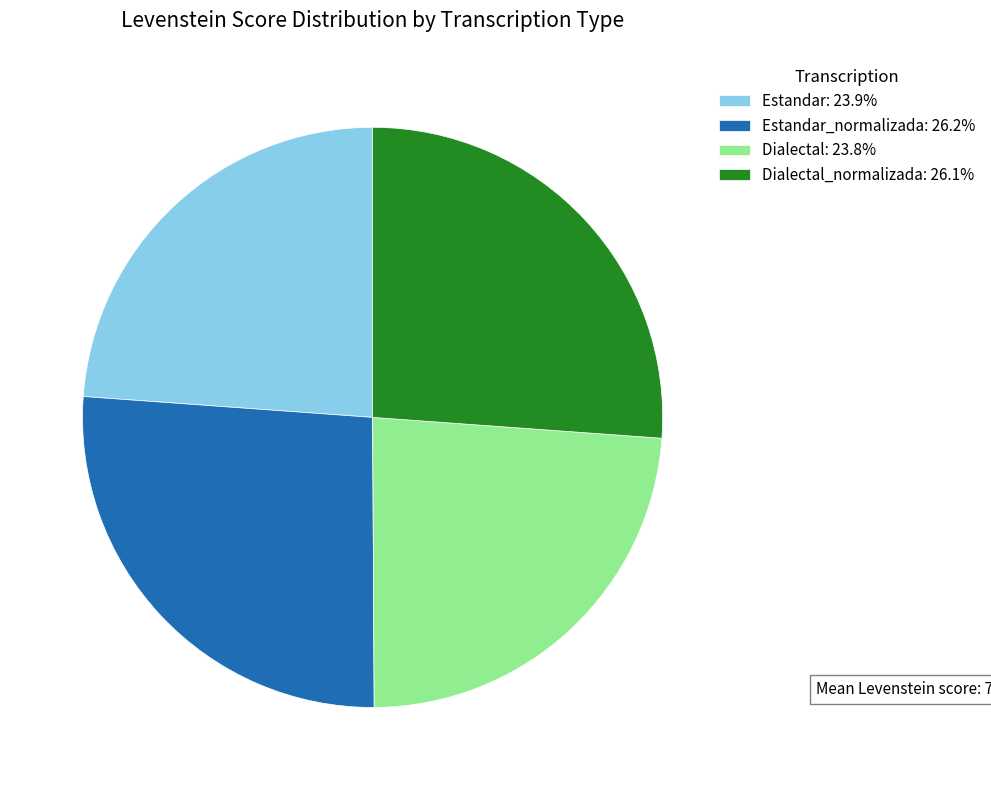

How many slices are in this pie chart?

4